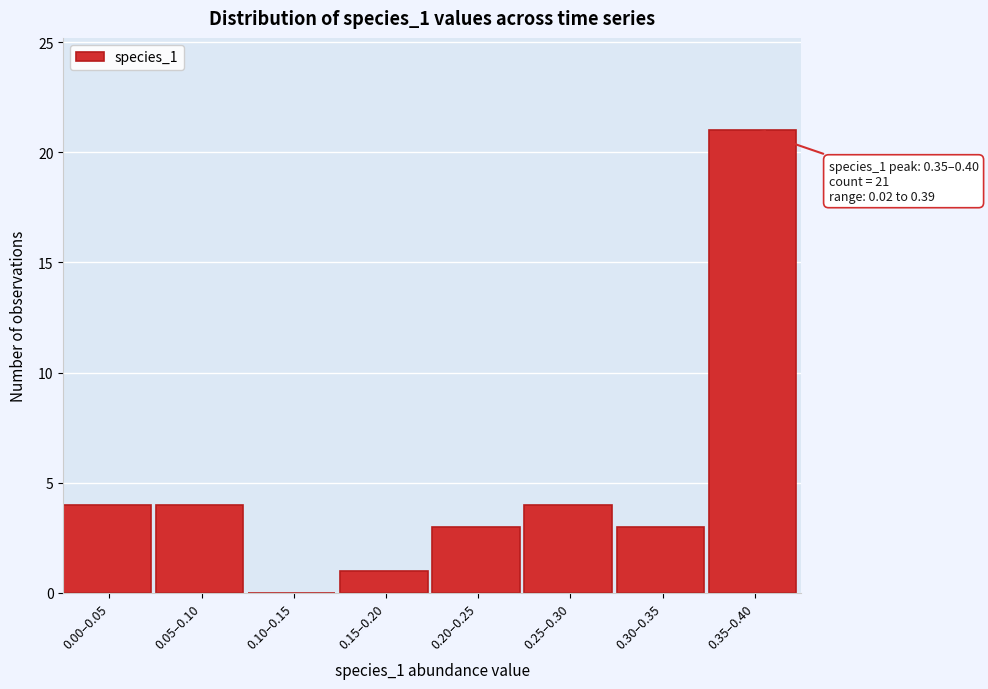

Reading right to left, what are all the values shown in this chart?

0.35–0.40=21	0.30–0.35=3	0.25–0.30=4	0.20–0.25=3	0.15–0.20=1	0.10–0.15=0	0.05–0.10=4	0.00–0.05=4